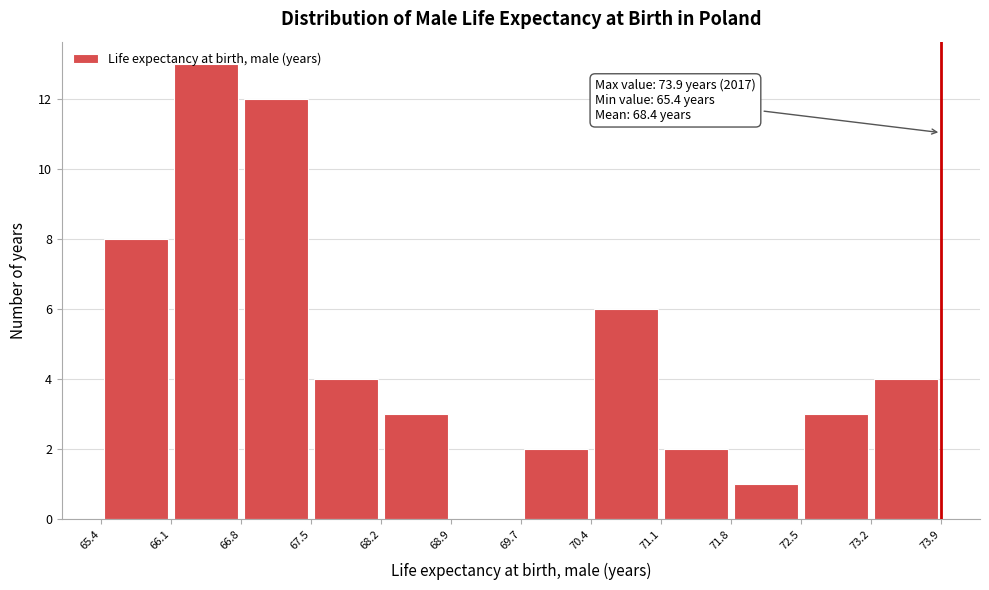

Which range on the x-axis has the tallest bar?

66.1 to 66.8